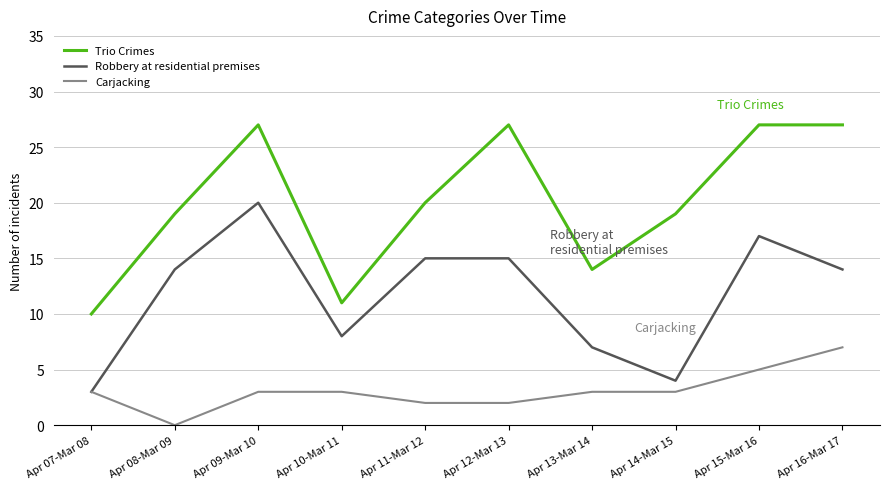

Rank the series at Apr 13-Mar 14 from lowest to highest value.

Carjacking, Robbery at residential premises, Trio Crimes